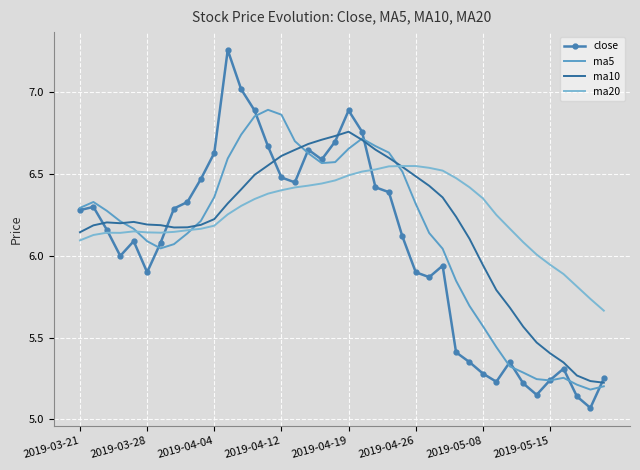

Which series has the largest range (max minus min)?

close